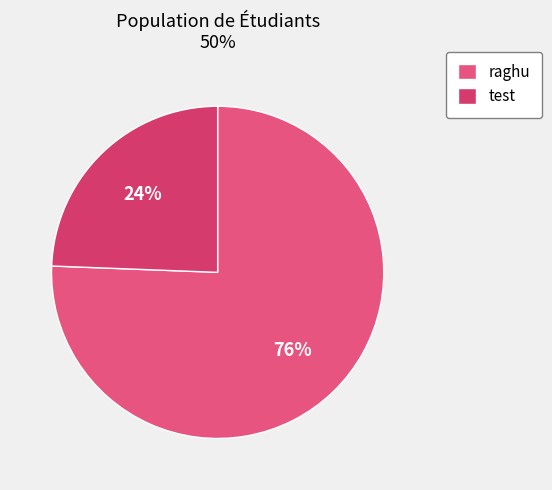

To the nearest percent, what percentage of the pie is test?

24%